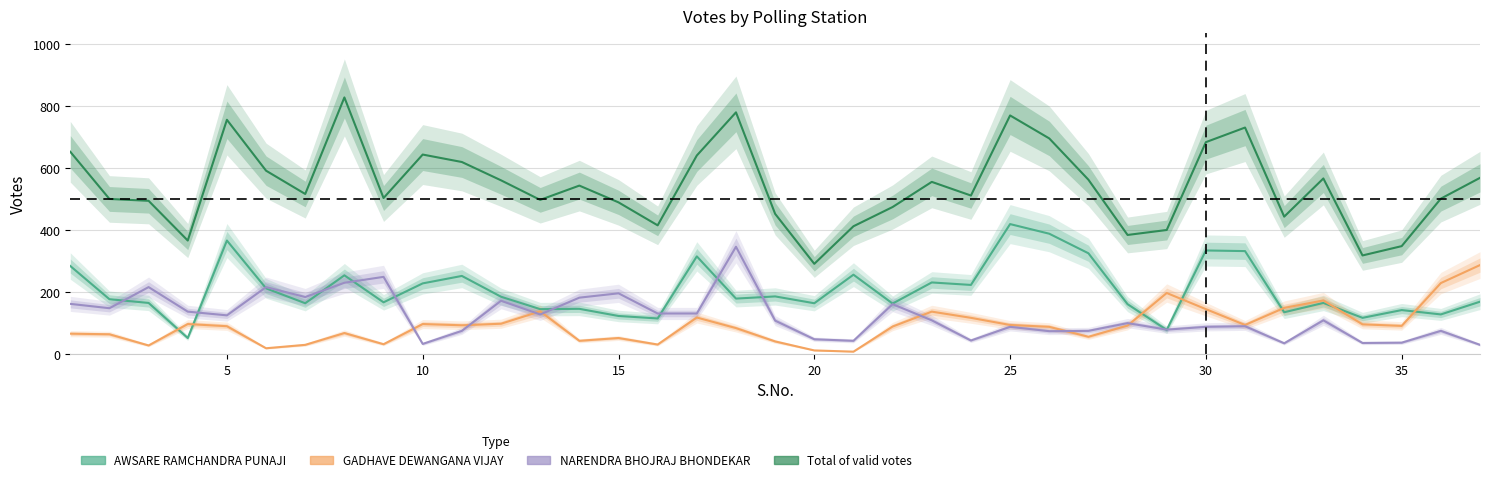

Which series has the largest range (max minus min)?

Total of valid votes